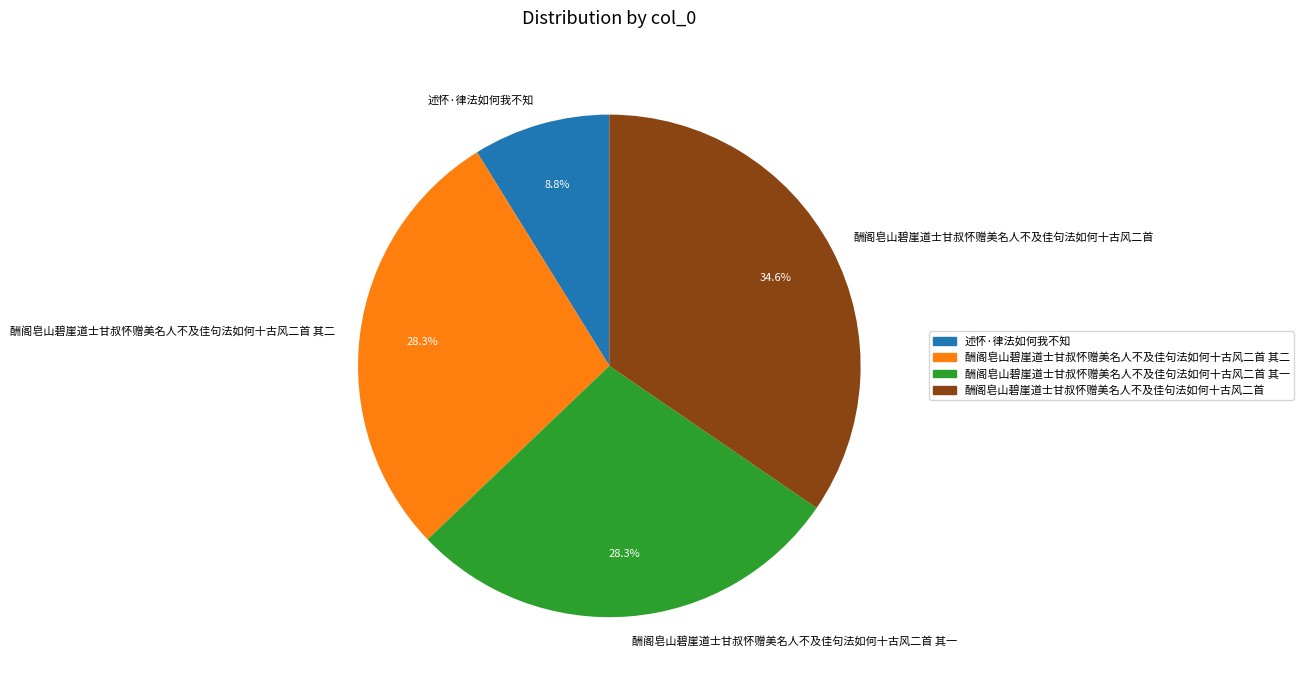

How many segments does this pie chart have?

4